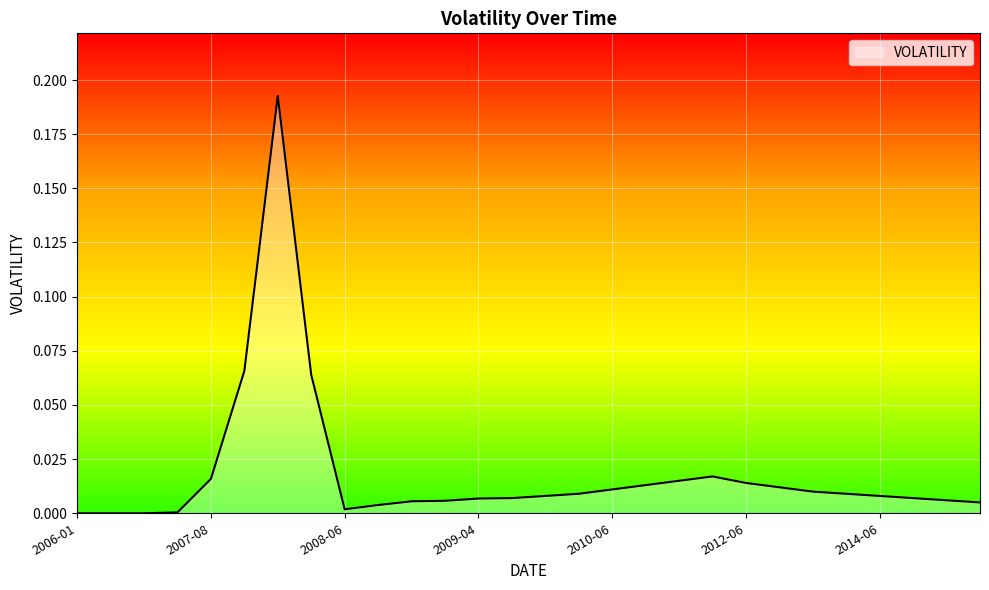

How many lines are shown in the chart?

1